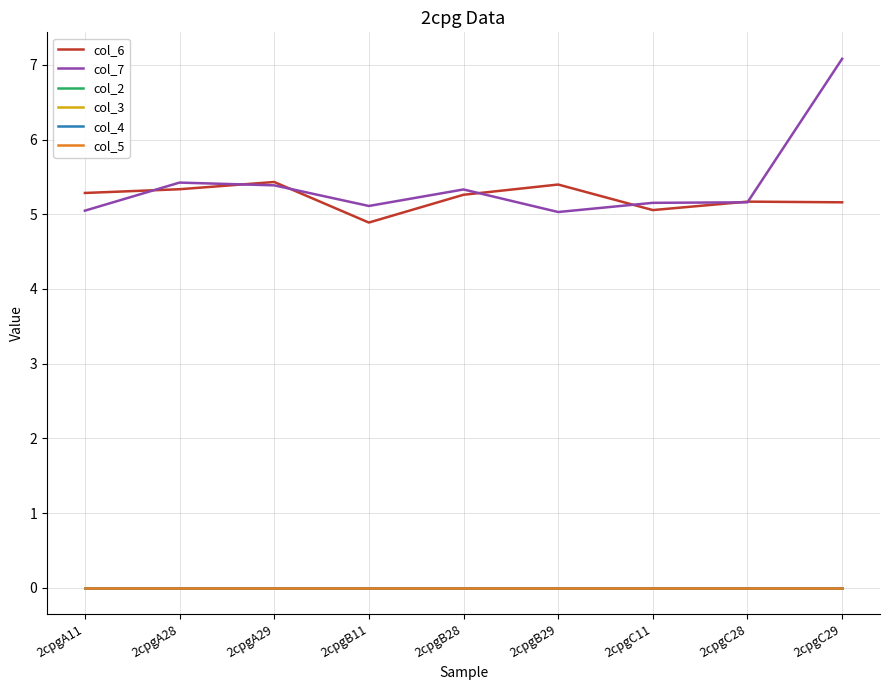

How many series are shown in this chart?

6